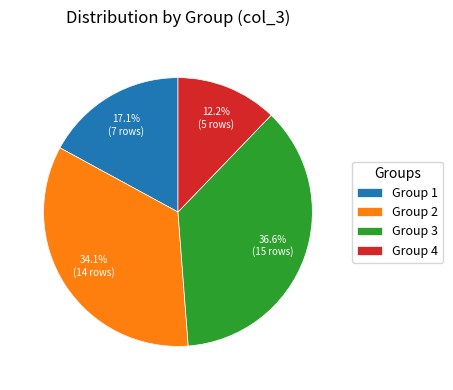

What is the ratio of the value at Group 2 to the value at Group 3?

0.9